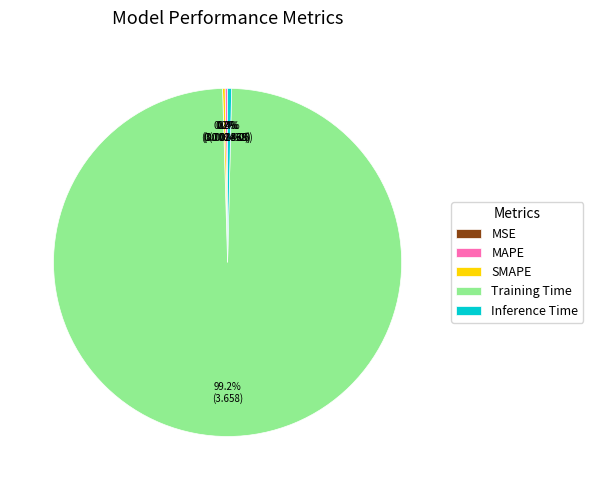

How much of the chart is everything except Inference Time?

99.6%